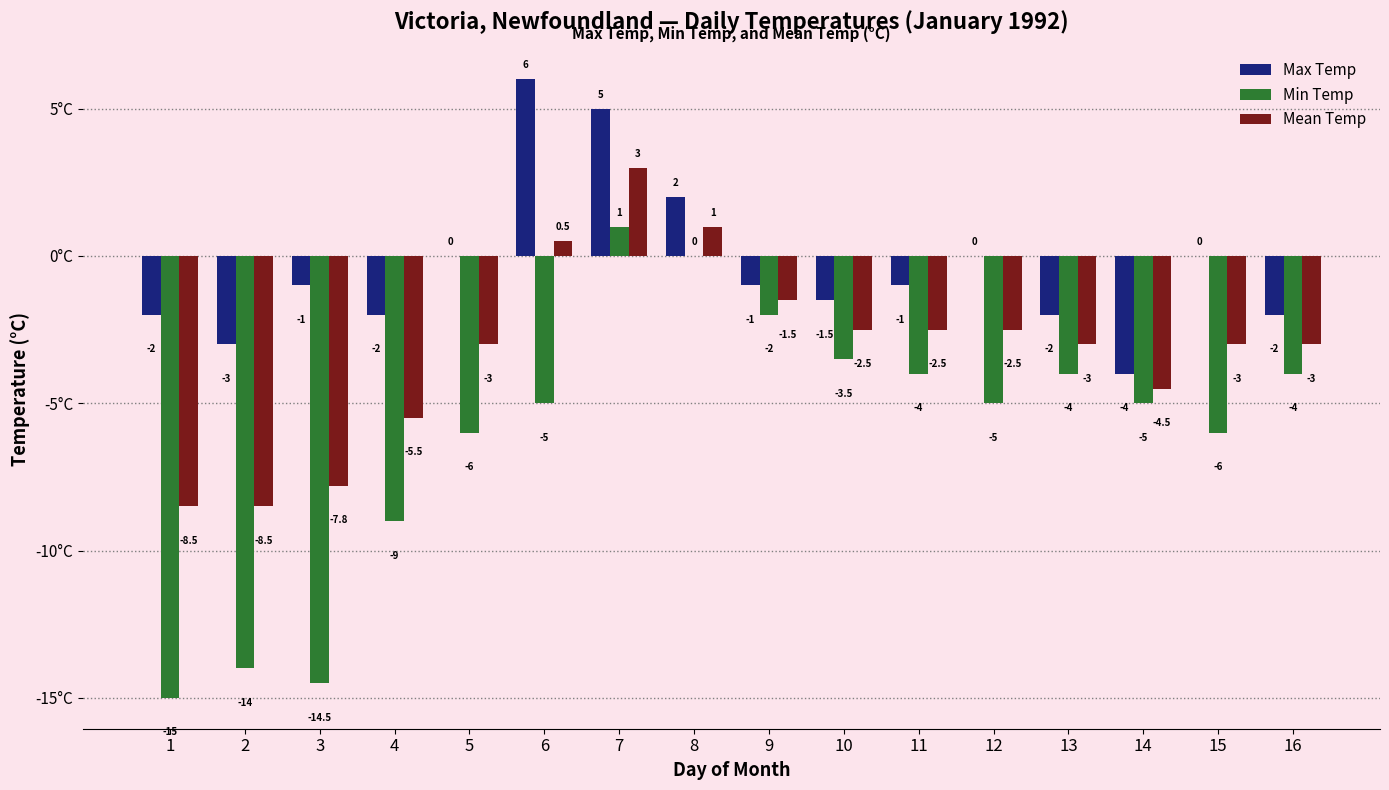

Where does the Min Temp series first go above -5?

7